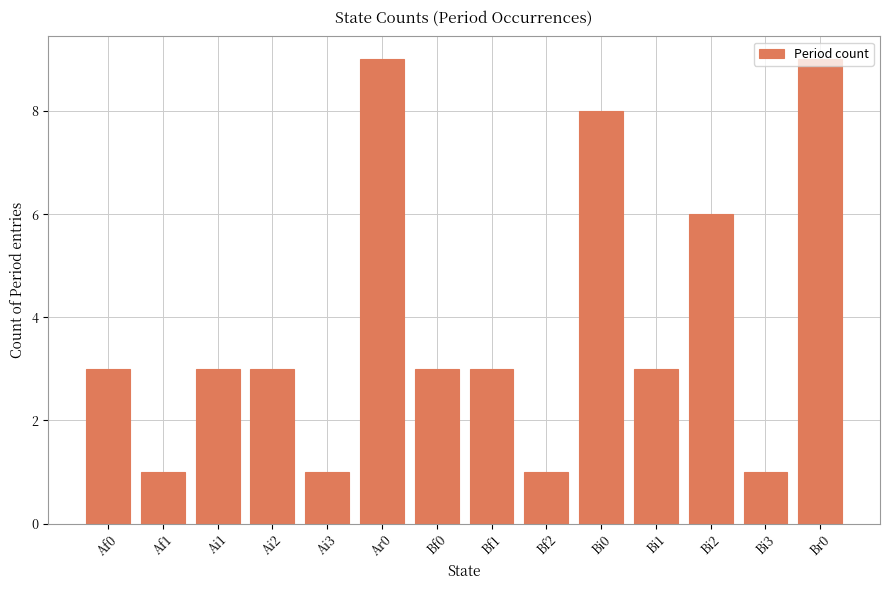

What is the average value?

4